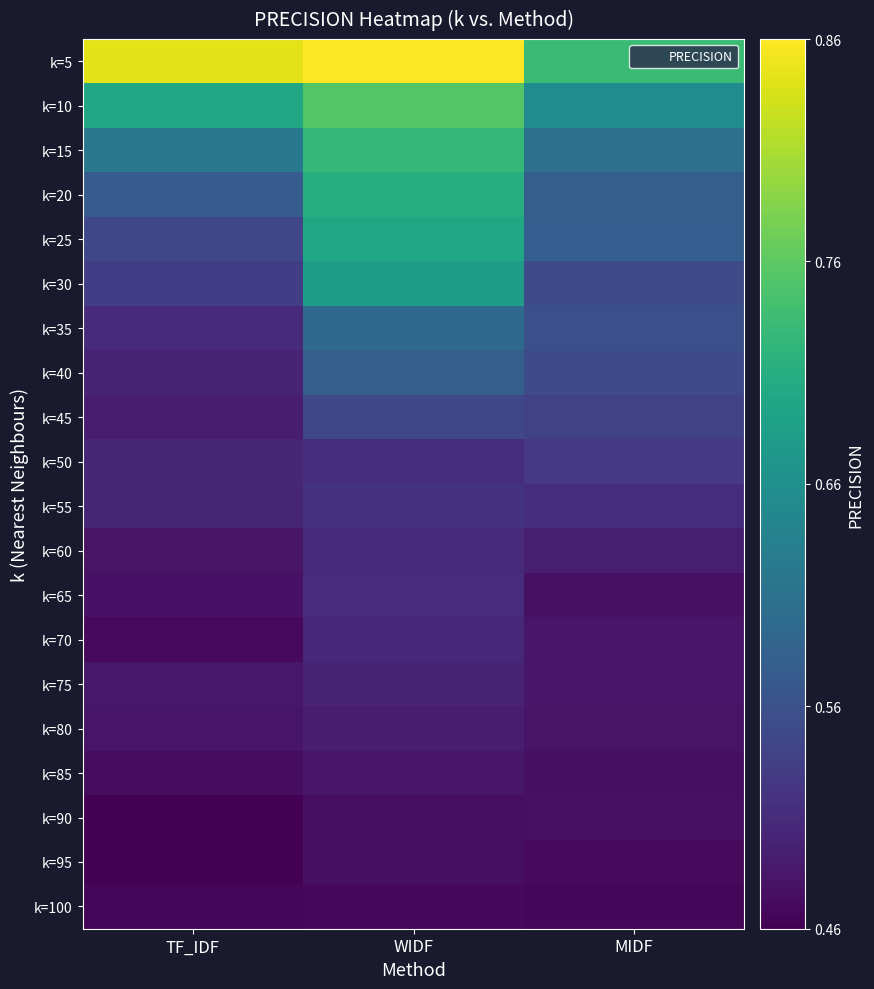

Between WIDF and MIDF, which is larger?

WIDF